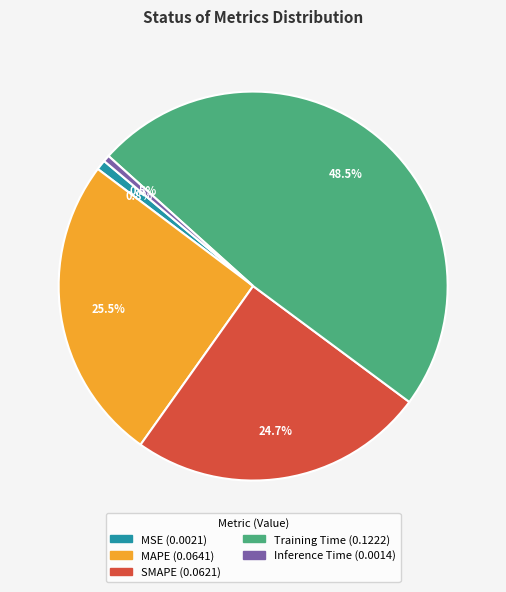

How many slices are in this pie chart?

5